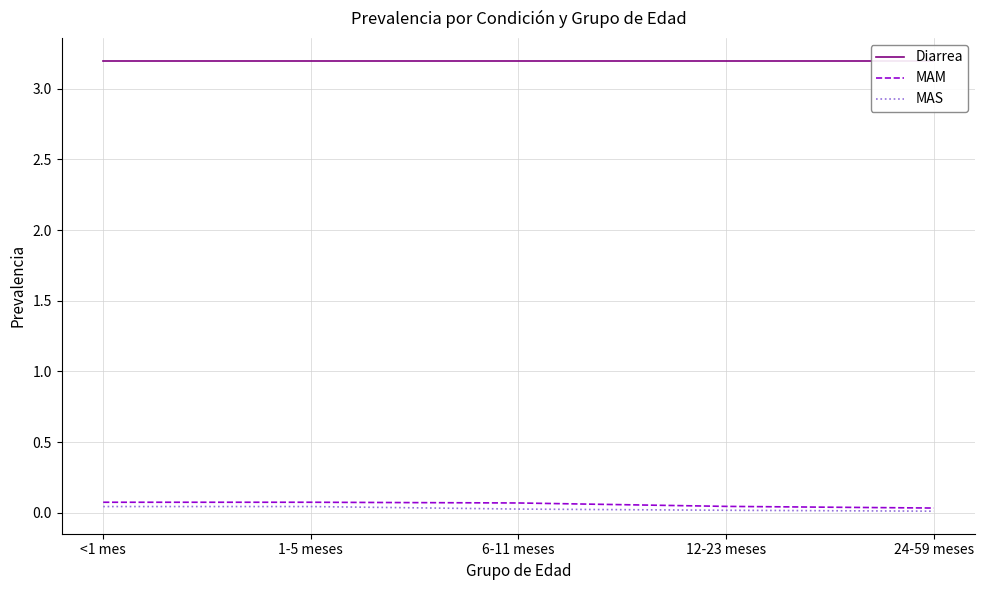

Reading left to right, extract all data points from this chart.

Diarrea: <1 mes=3.2	1-5 meses=3.2	6-11 meses=3.2	12-23 meses=3.2	24-59 meses=3.2
MAM: <1 mes=0.1	1-5 meses=0.1	6-11 meses=0.1	12-23 meses=0.0	24-59 meses=0.0
MAS: <1 mes=0.0	1-5 meses=0.0	6-11 meses=0.0	12-23 meses=0.0	24-59 meses=0.0